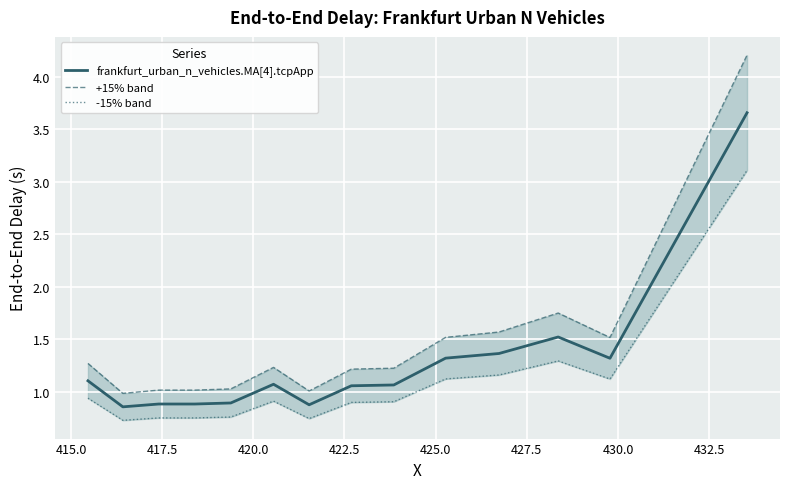

What is the lowest value of the frankfurt_urban_n_vehicles.MA[4].tcpApp series?

0.9